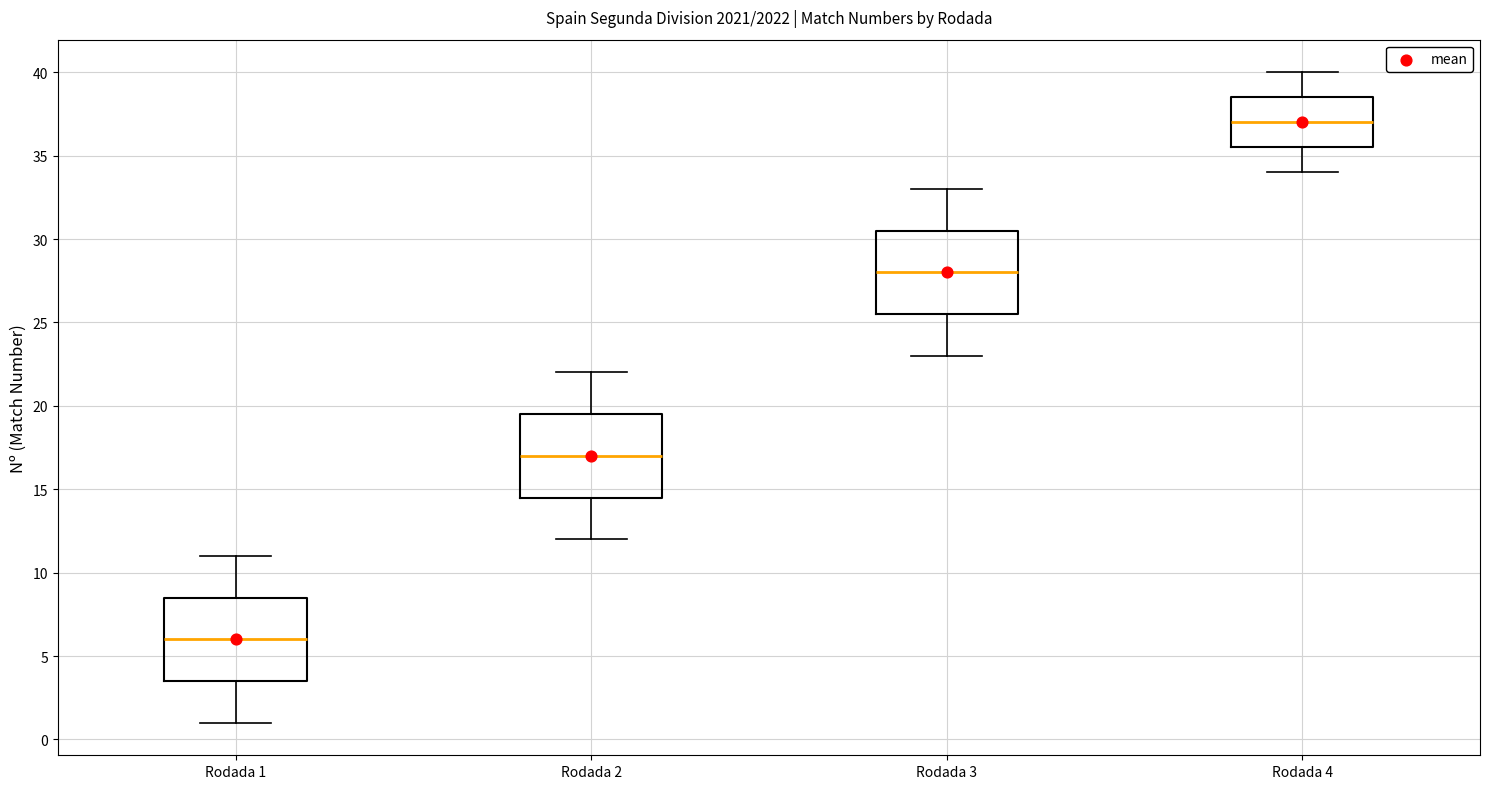

Reading left to right, read every box against the y-axis: the position of its median line, the range the box covers, and the ends of its whiskers. The values are not printed on the chart, so give them approximately, as read against the axis.

Rodada 1: median 6.0, box 3.5 to 8.5, whiskers 1.0 to 11.0
Rodada 2: median 17.0, box 14.5 to 19.5, whiskers 12.0 to 22.0
Rodada 3: median 28.0, box 25.5 to 30.5, whiskers 23.0 to 33.0
Rodada 4: median 37.0, box 35.5 to 38.5, whiskers 34.0 to 40.0